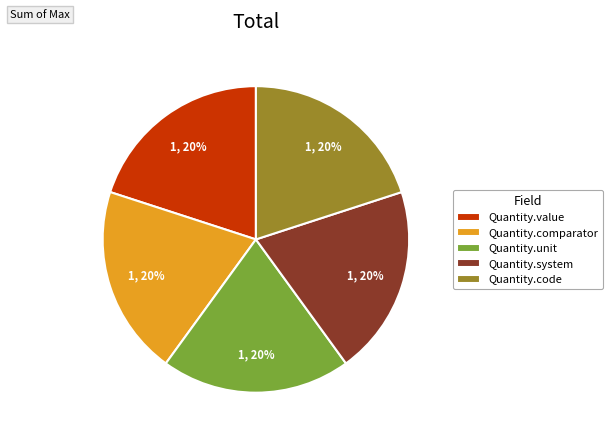

Is it true that Quantity.comparator is 34% of the pie?

False